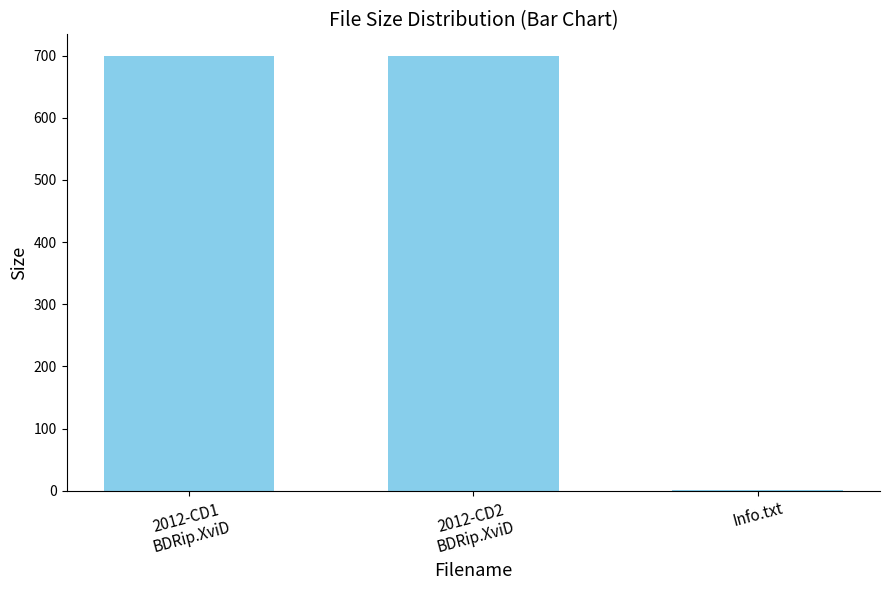

What is the maximum value shown in the chart?

699.2